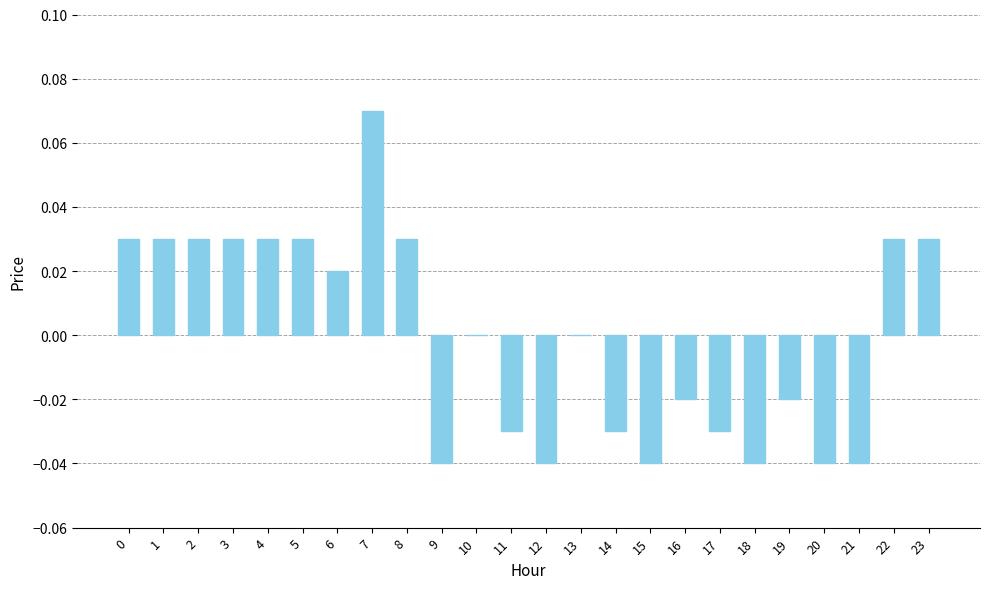

Are the bars grouped side by side (vs. stacked)?

No